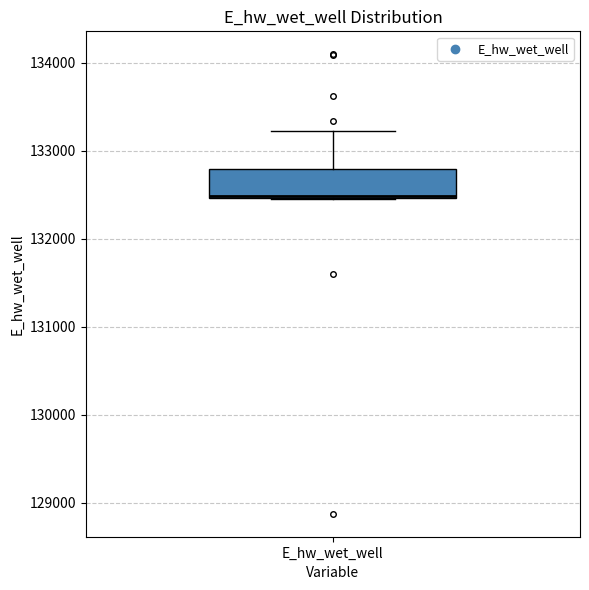

Transcribe this box plot: give where the median line is, the range the box spans, and where the two whiskers end, as read against the y-axis. The values are not printed on the chart, so give them approximately, as read against the axis.

median 132500, box 132500 to 132800, whiskers 132500 to 133200